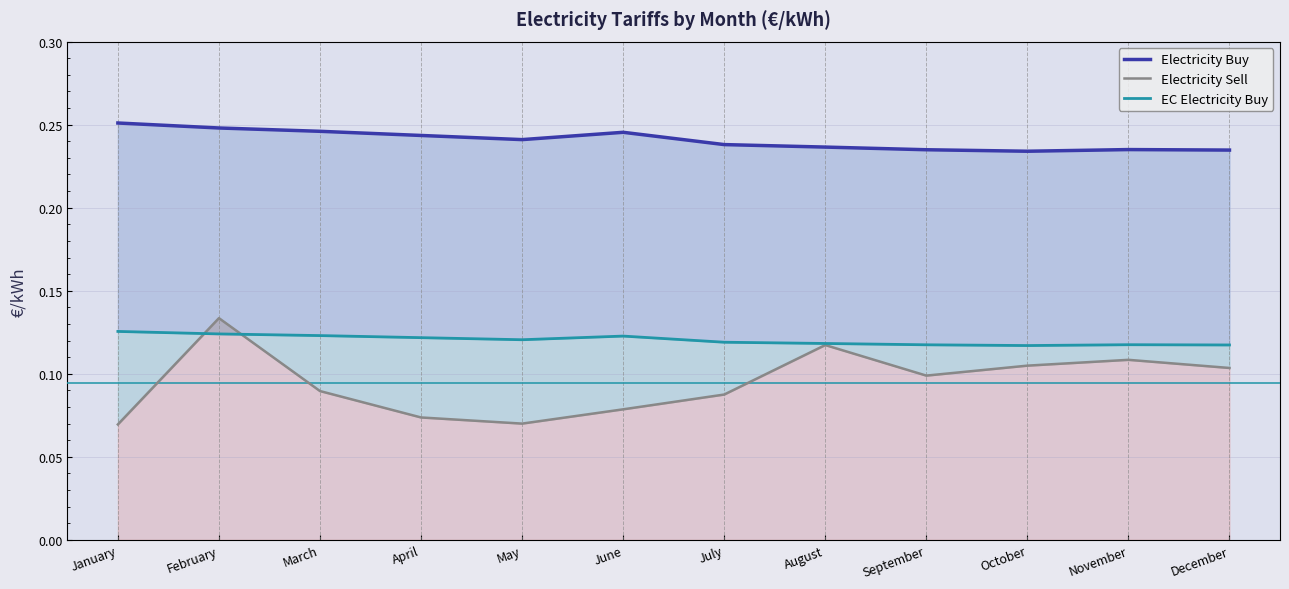

Reading right to left, list all the values displayed in this chart.

Electricity Buy: December=0.2	November=0.2	October=0.2	September=0.2	August=0.2	July=0.2	June=0.2	May=0.2	April=0.2	March=0.2	February=0.2	January=0.3
Electricity Sell: December=0.1	November=0.1	October=0.1	September=0.1	August=0.1	July=0.1	June=0.1	May=0.1	April=0.1	March=0.1	February=0.1	January=0.1
EC Electricity Buy: December=0.1	November=0.1	October=0.1	September=0.1	August=0.1	July=0.1	June=0.1	May=0.1	April=0.1	March=0.1	February=0.1	January=0.1